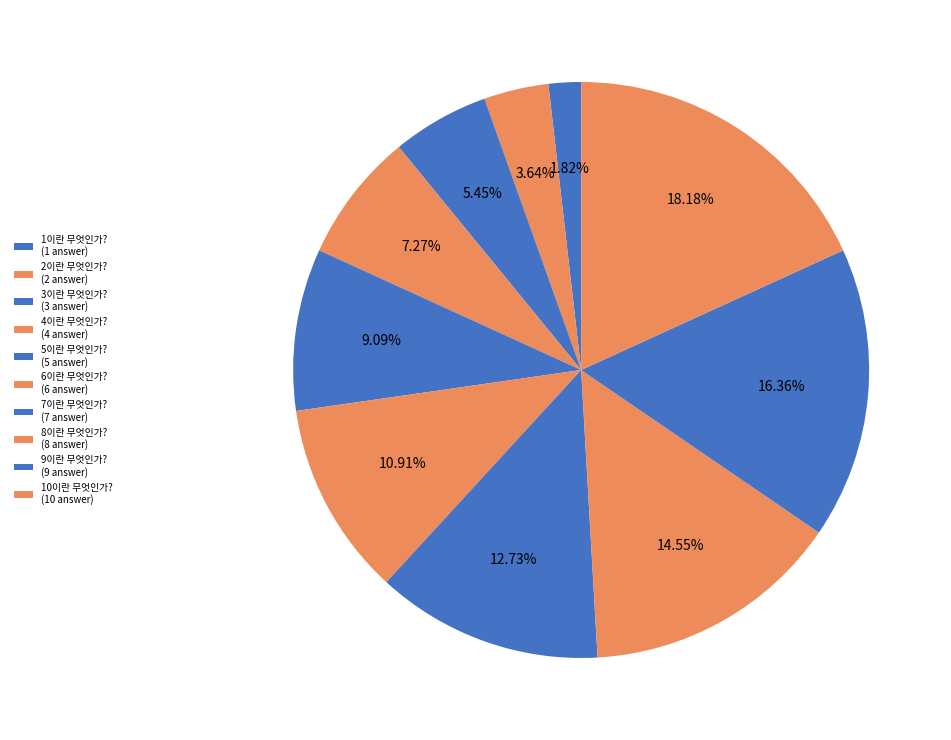

What percentage is NOT represented by 9이란 무엇인가??

83.6%